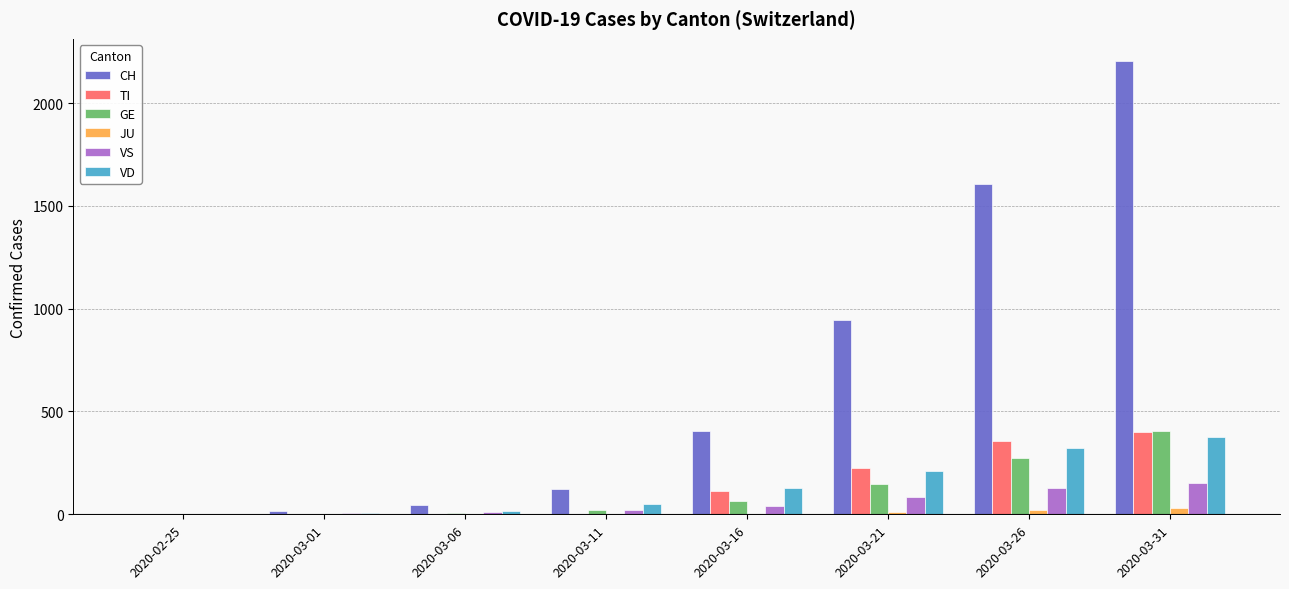

Count the number of data series in this chart.

6